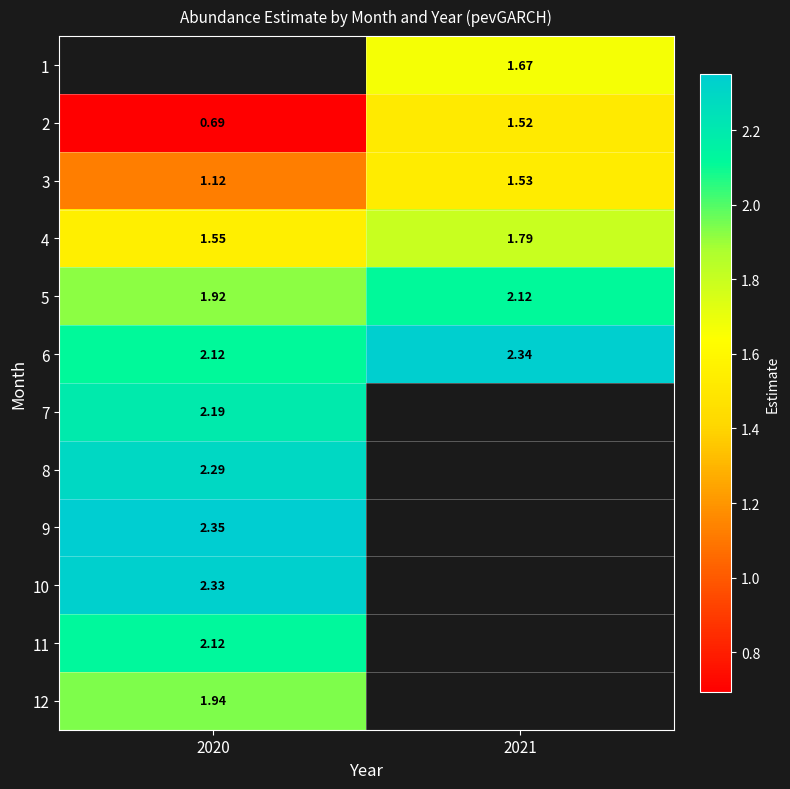

Which series has the largest range (max minus min)?

2